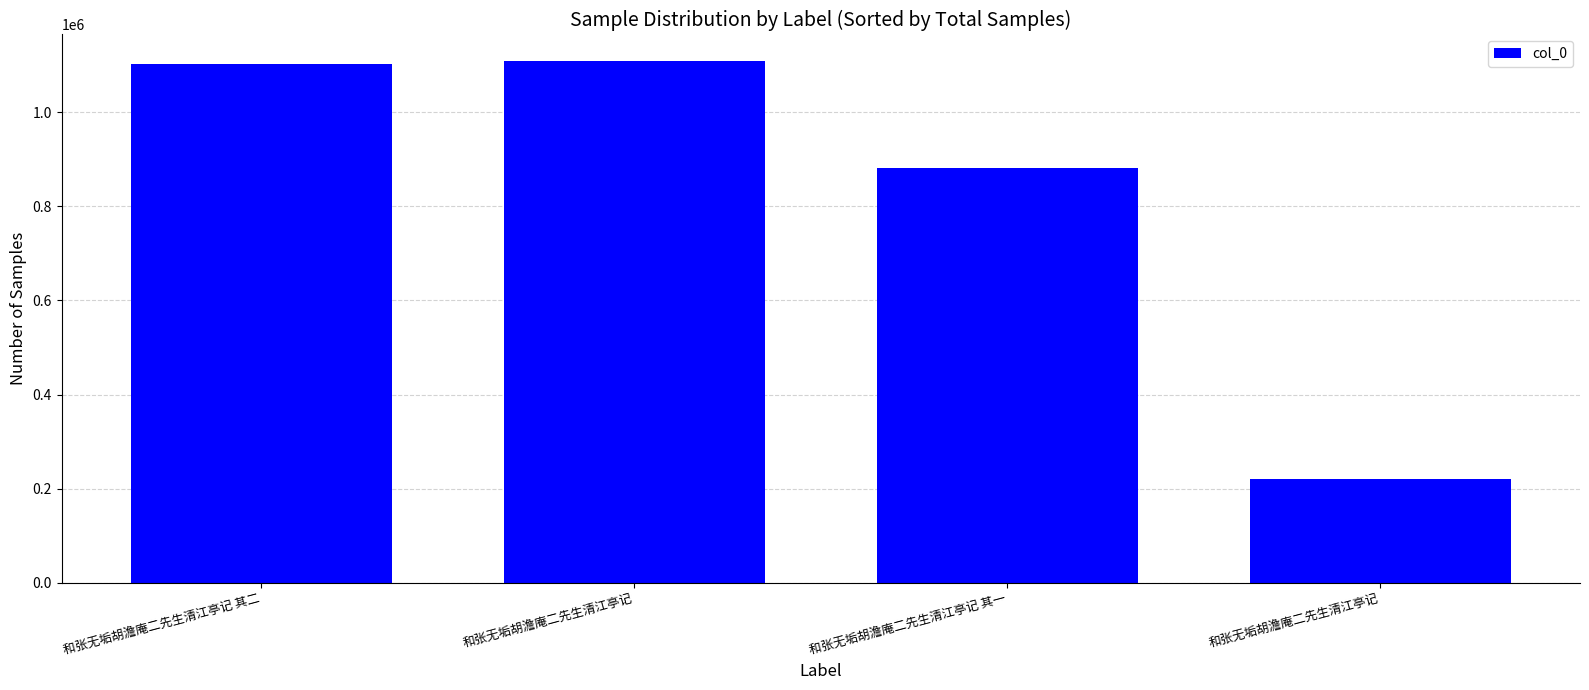

Count the number of data series in this chart.

1